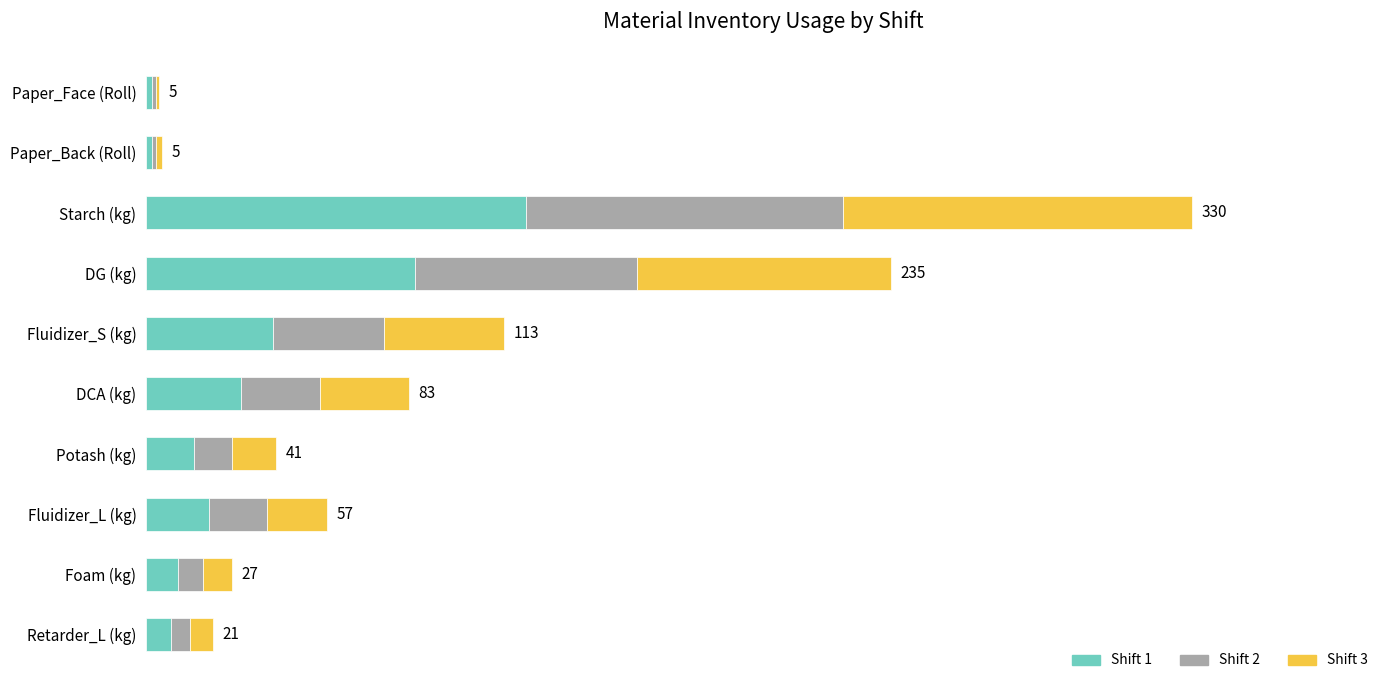

Which series has the largest total across all categories?

Shift 1